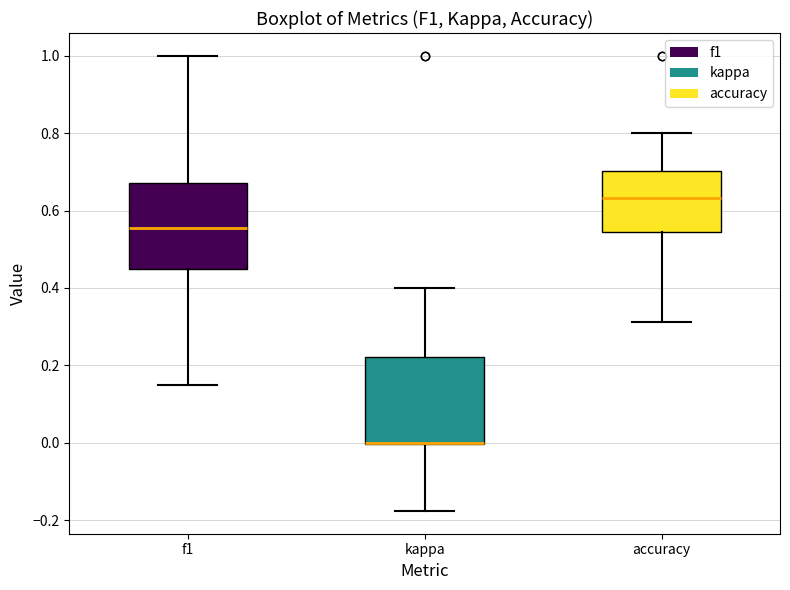

Reading left to right, read every box against the y-axis: the position of its median line, the range the box covers, and the ends of its whiskers. The values are not printed on the chart, so give them approximately, as read against the axis.

f1: median 0.56, box 0.44 to 0.68, whiskers 0.14 to 1.00
kappa: median 0.00 (drawn on the box's lower edge), box 0.00 to 0.22, whiskers -0.18 to 0.40
accuracy: median 0.64, box 0.54 to 0.70, whiskers 0.32 to 0.80